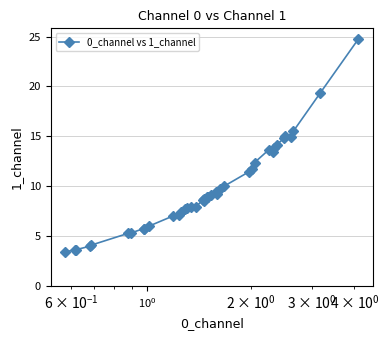

True or false: there are more than 0 points higher than both neighbors.

True